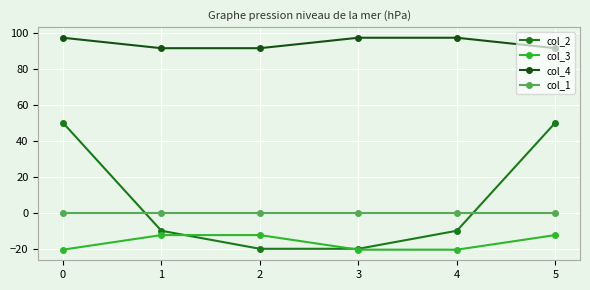

What is the sum of all col_2 values?

40.0